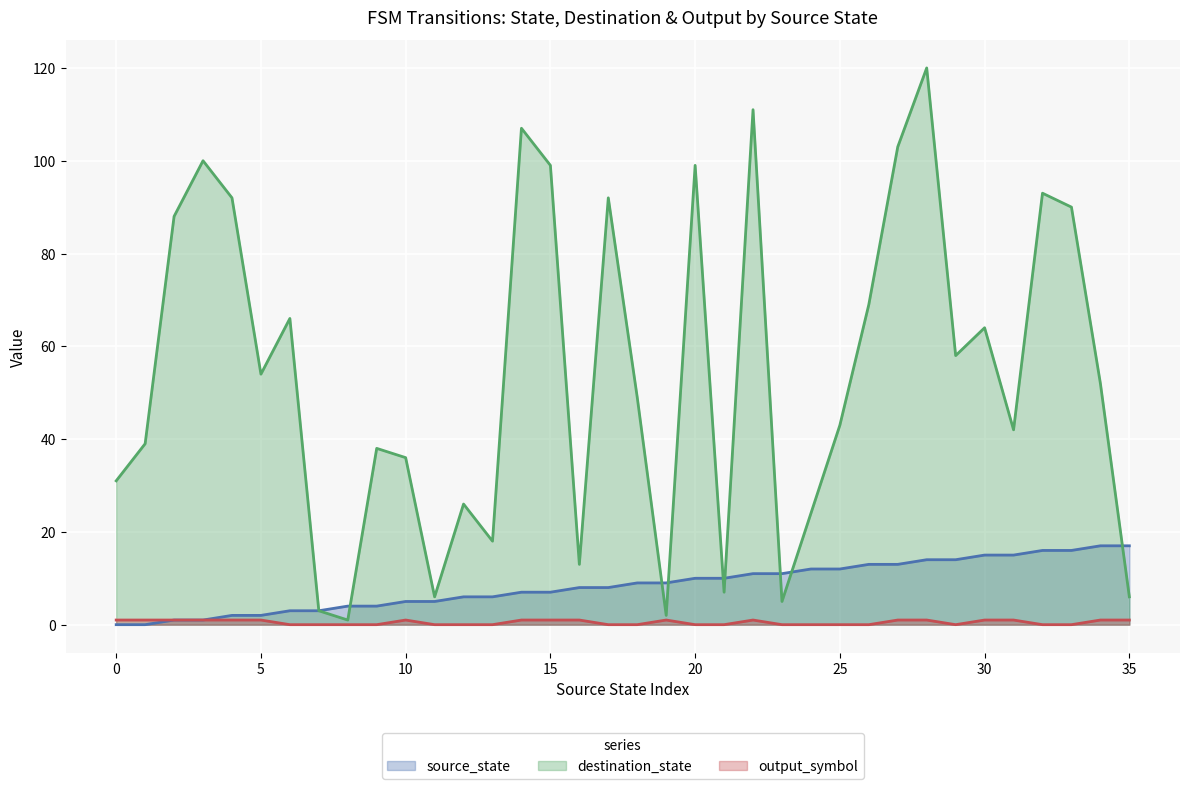

Reading right to left, list all the values displayed in this chart.

source_state: 35=17	34=17	33=16	32=16	31=15	30=15	29=14	28=14	27=13	26=13	25=12	24=12	23=11	22=11	21=10	20=10	19=9	18=9	17=8	16=8	15=7	14=7	13=6	12=6	11=5	10=5	9=4	8=4	7=3	6=3	5=2	4=2	3=1	2=1	1=0	0=0
destination_state: 35=6	34=52	33=90	32=93	31=42	30=64	29=58	28=120	27=103	26=69	25=43	24=24	23=5	22=111	21=7	20=99	19=2	18=49	17=92	16=13	15=99	14=107	13=18	12=26	11=6	10=36	9=38	8=1	7=3	6=66	5=54	4=92	3=100	2=88	1=39	0=31
output_symbol: 35=1	34=1	33=0	32=0	31=1	30=1	29=0	28=1	27=1	26=0	25=0	24=0	23=0	22=1	21=0	20=0	19=1	18=0	17=0	16=1	15=1	14=1	13=0	12=0	11=0	10=1	9=0	8=0	7=0	6=0	5=1	4=1	3=1	2=1	1=1	0=1